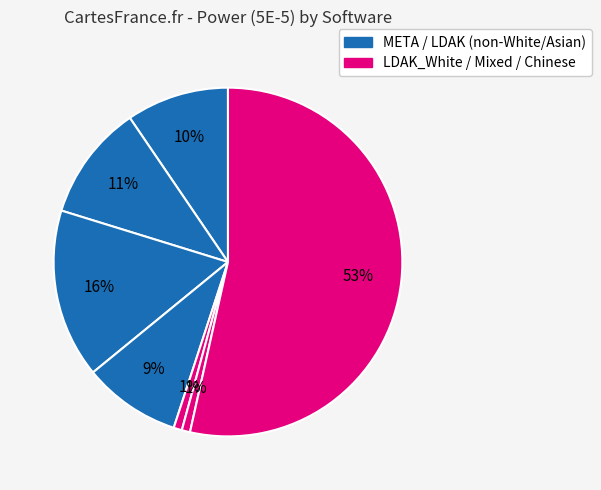

How many slices are in this pie chart?

7